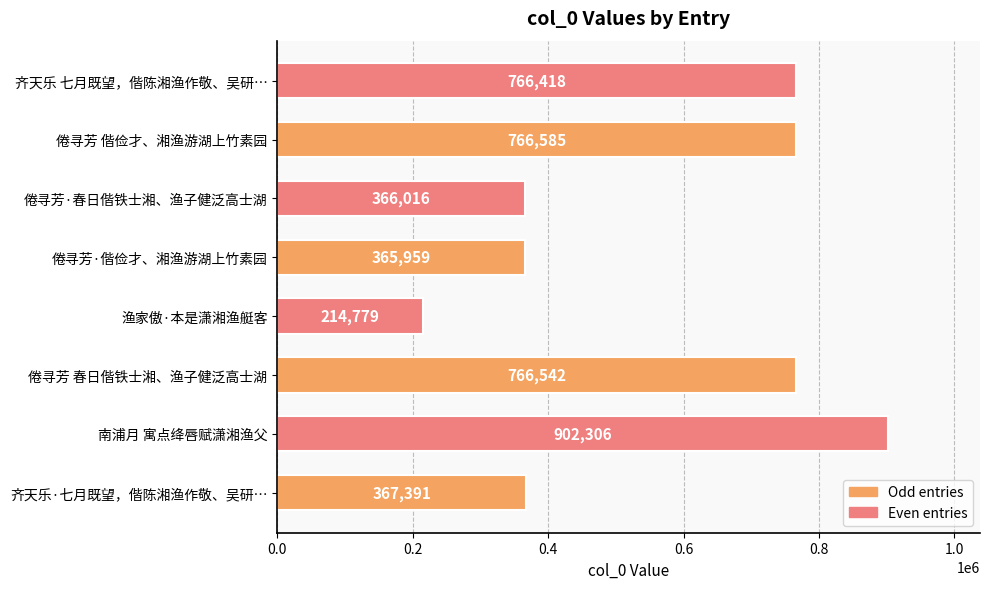

Which has a higher value, 渔家傲·本是潇湘渔艇客 or 倦寻芳 春日偕铁士湘、渔子健泛高士湖?

倦寻芳 春日偕铁士湘、渔子健泛高士湖